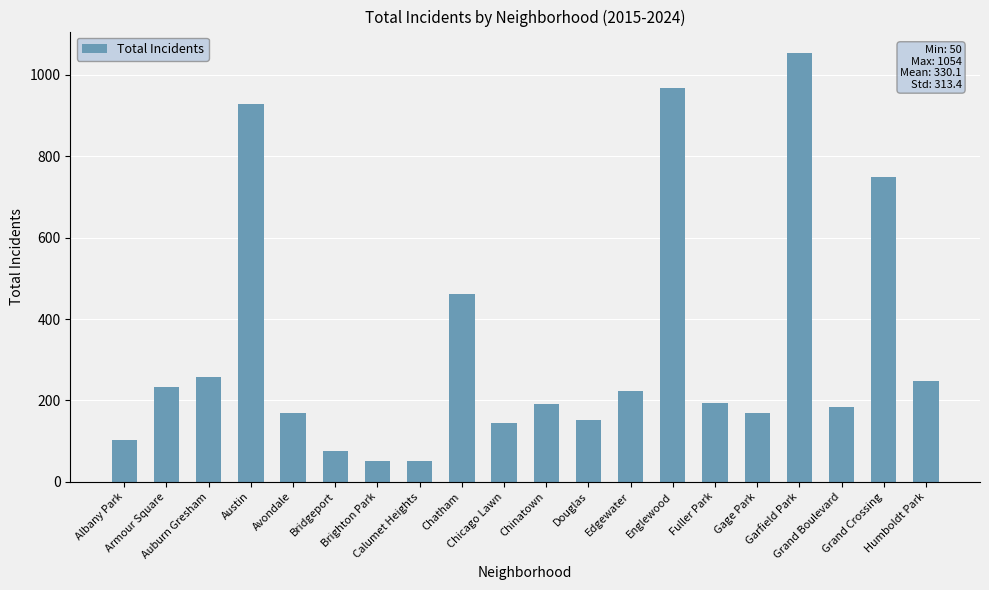

What is the sum of all values?

6603